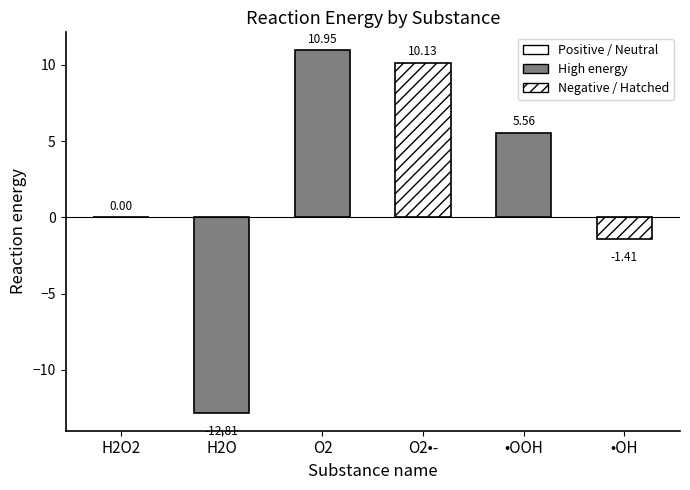

The value at H2O is -12.8. True or false?

True